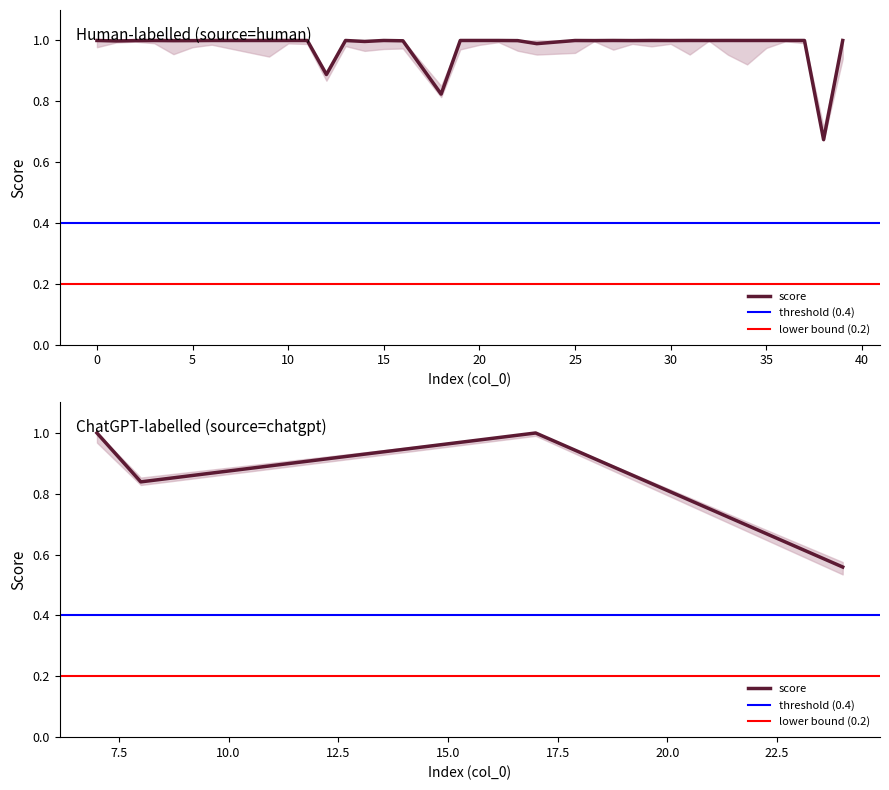

True or false: the data shows 1.0 at 20.

True